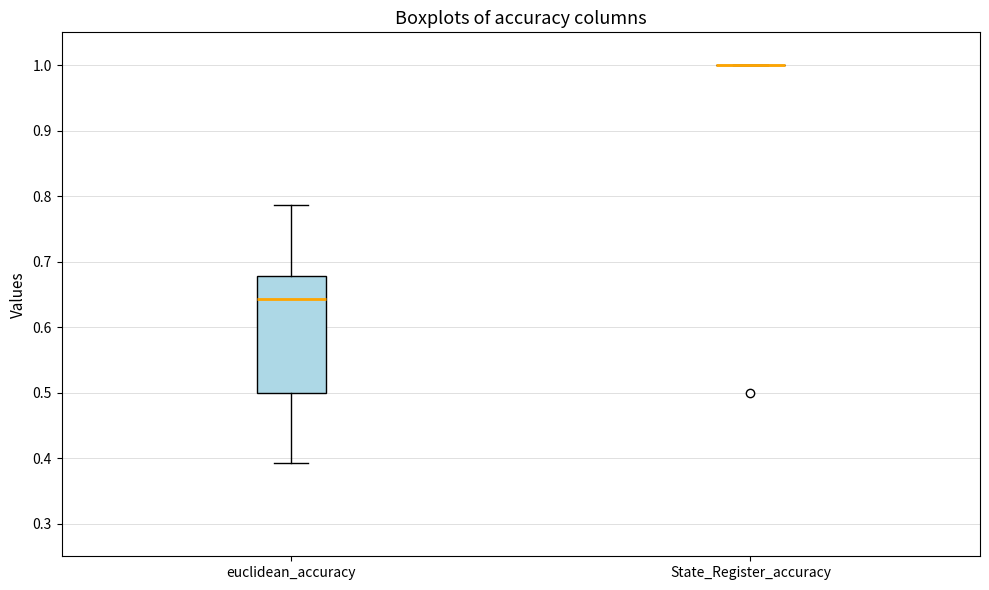

Reading left to right, read every box against the y-axis: the position of its median line, the range the box covers, and the ends of its whiskers. The values are not printed on the chart, so give them approximately, as read against the axis.

euclidean_accuracy: median 0.64, box 0.50 to 0.68, whiskers 0.39 to 0.79
State_Register_accuracy: box collapsed to a line at 1.00, whiskers 1.00 to 1.00